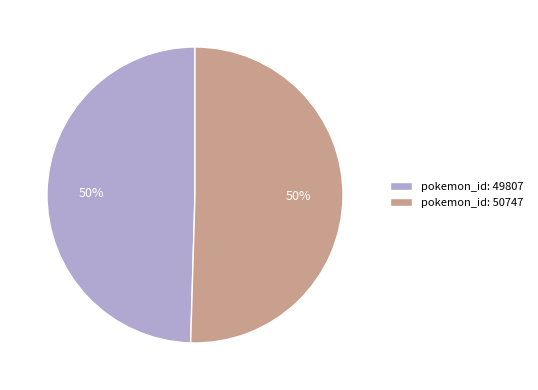

To the nearest percent, what is the combined percentage of pokemon_id: 49807 and pokemon_id: 50747?

100%